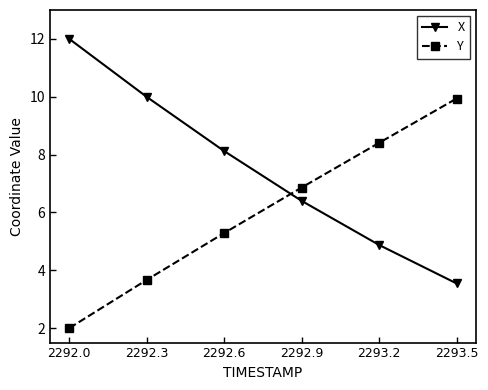

True or false: Y has a value of 8.4 at 2293.2.

True